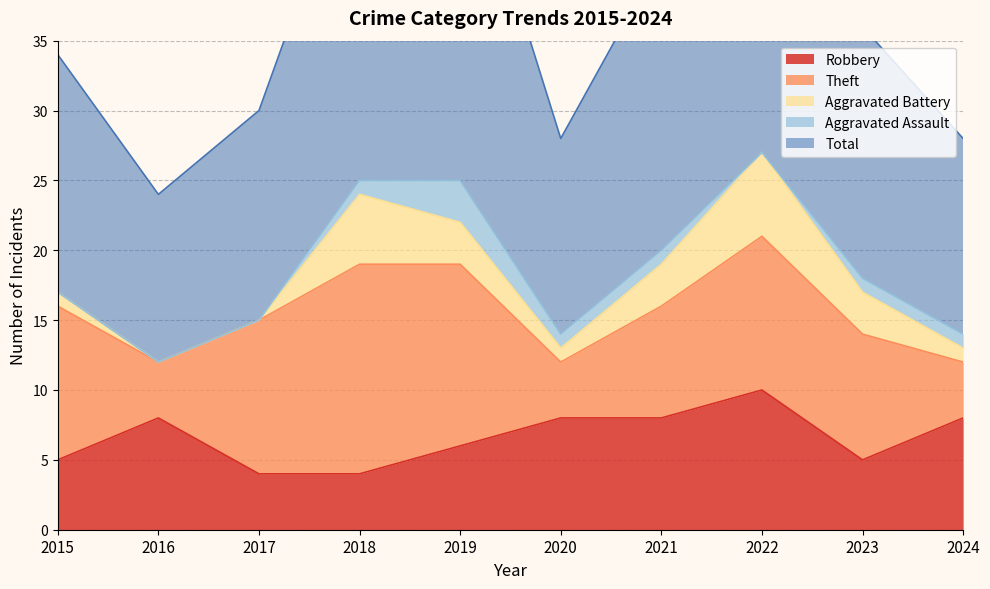

Between 2021 and 2024, which series saw the biggest shift?

Total